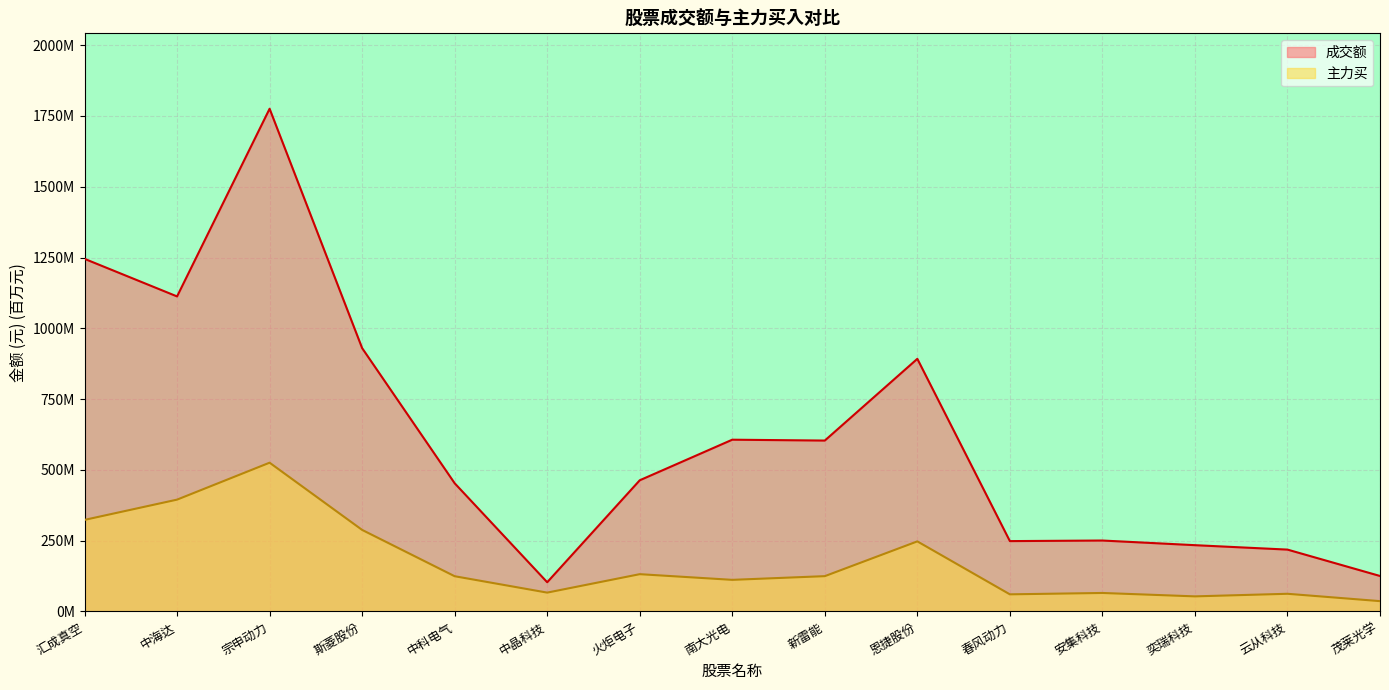

Does the chart display data point markers on the line(s)?

No